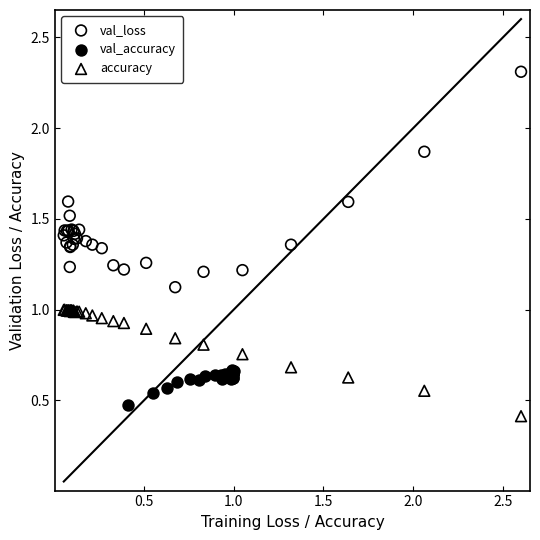

Which series has the widest spread of Y values?

val_loss